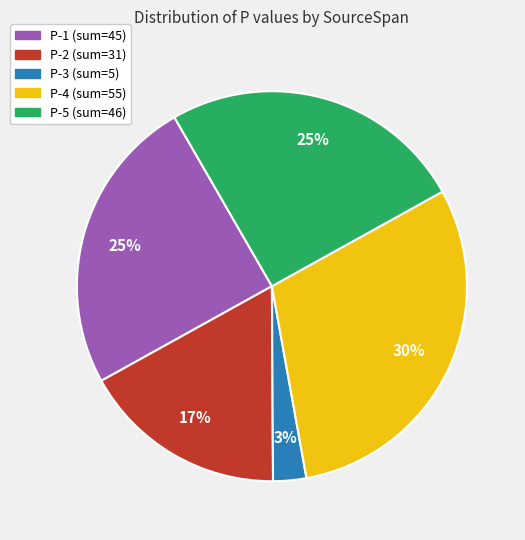

To the nearest percent, what is the average slice percentage?

20%